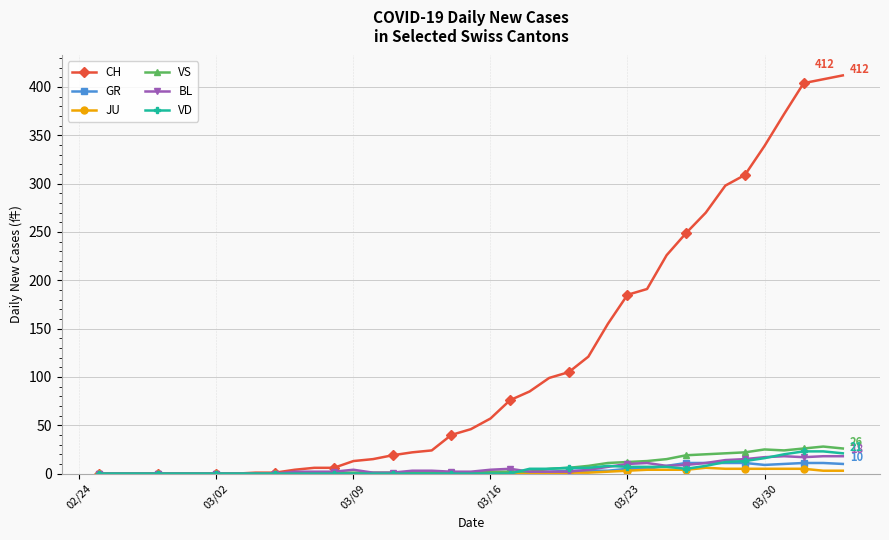

What are all the series names shown in the legend?

CH, GR, JU, VS, BL, VD